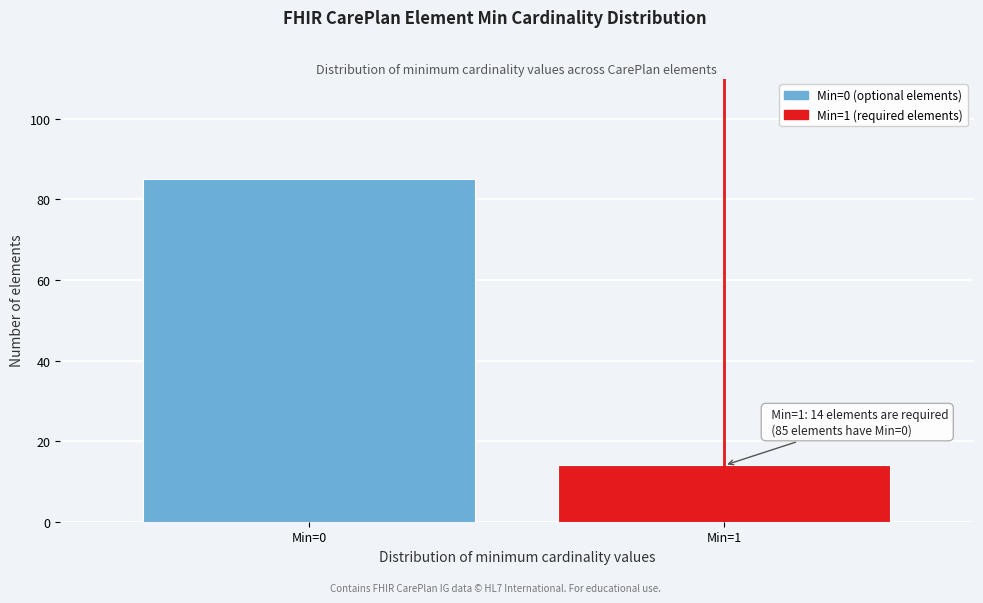

Reading left to right, list all the values displayed in this chart.

Min=0=85	Min=1=14